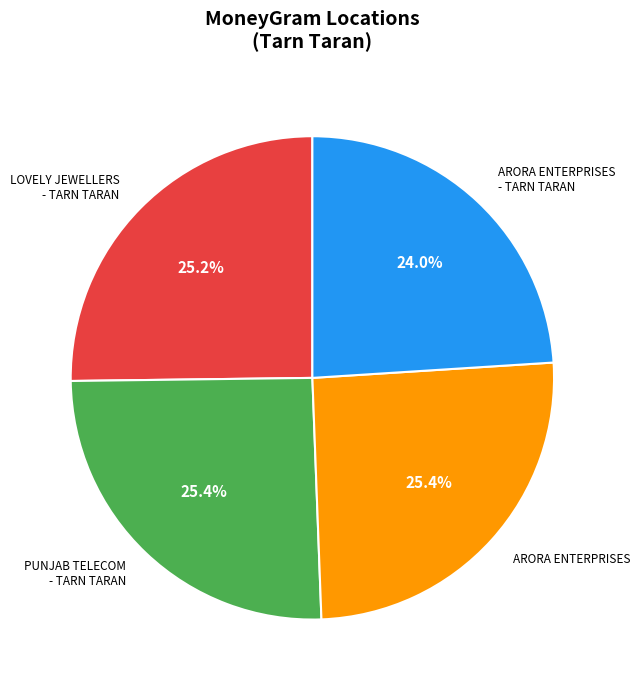

Approximately how many times larger is the value at ARORA ENTERPRISES - TARN TARAN compared to ARORA ENTERPRISES?

0.9